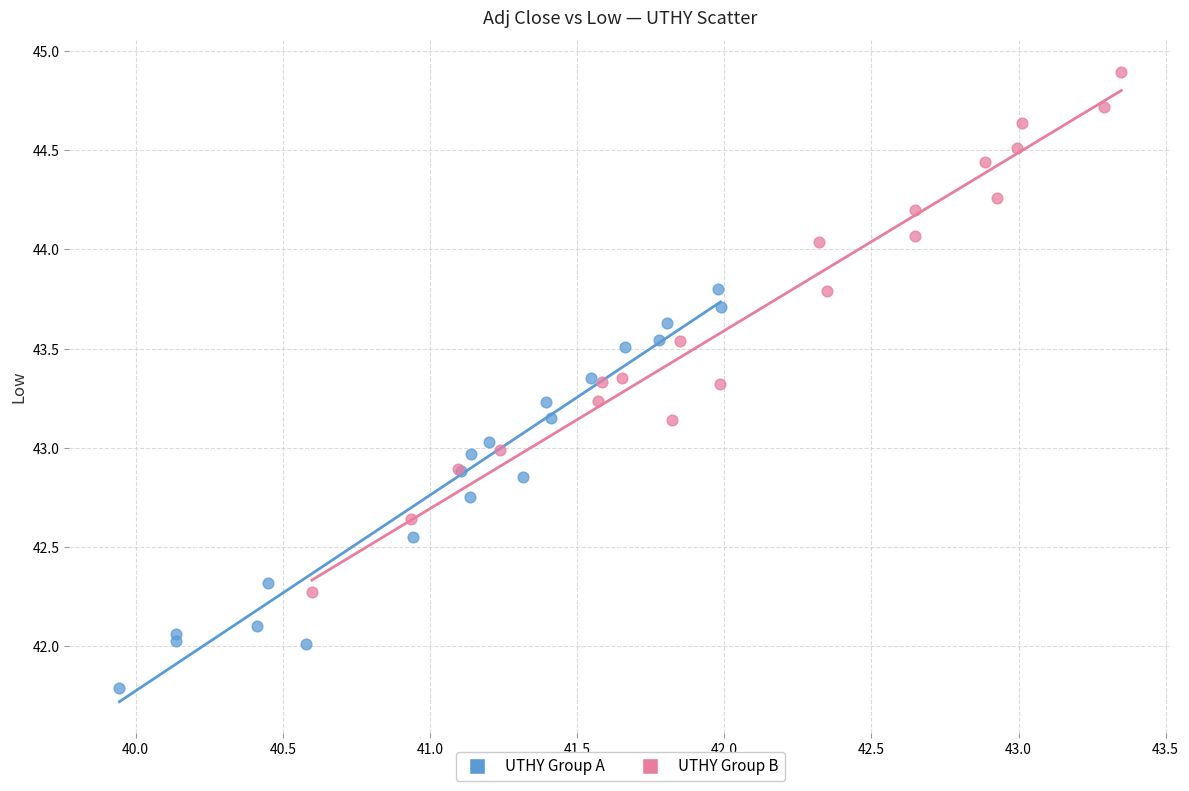

Which series has the widest spread of Y values?

UTHY Group B